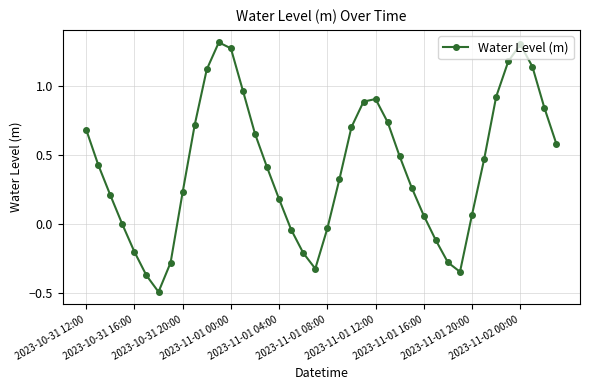

What is the smallest value displayed?

-0.5